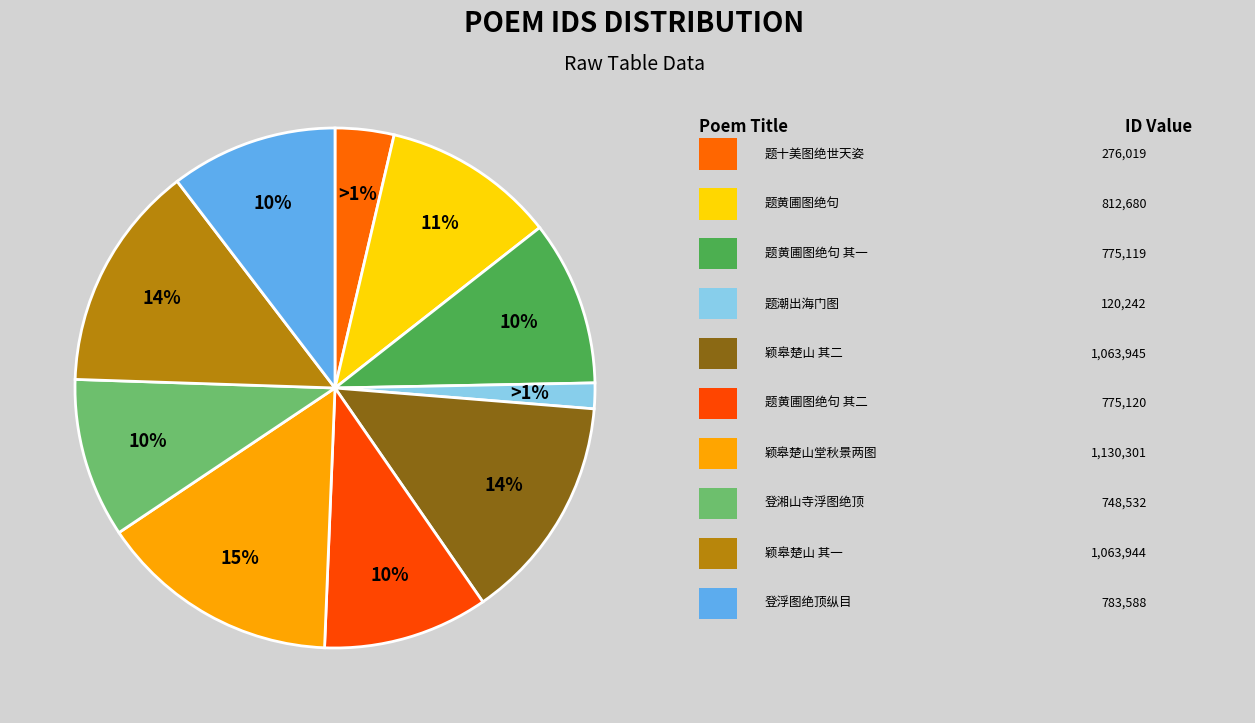

How many slices are in this pie chart?

10